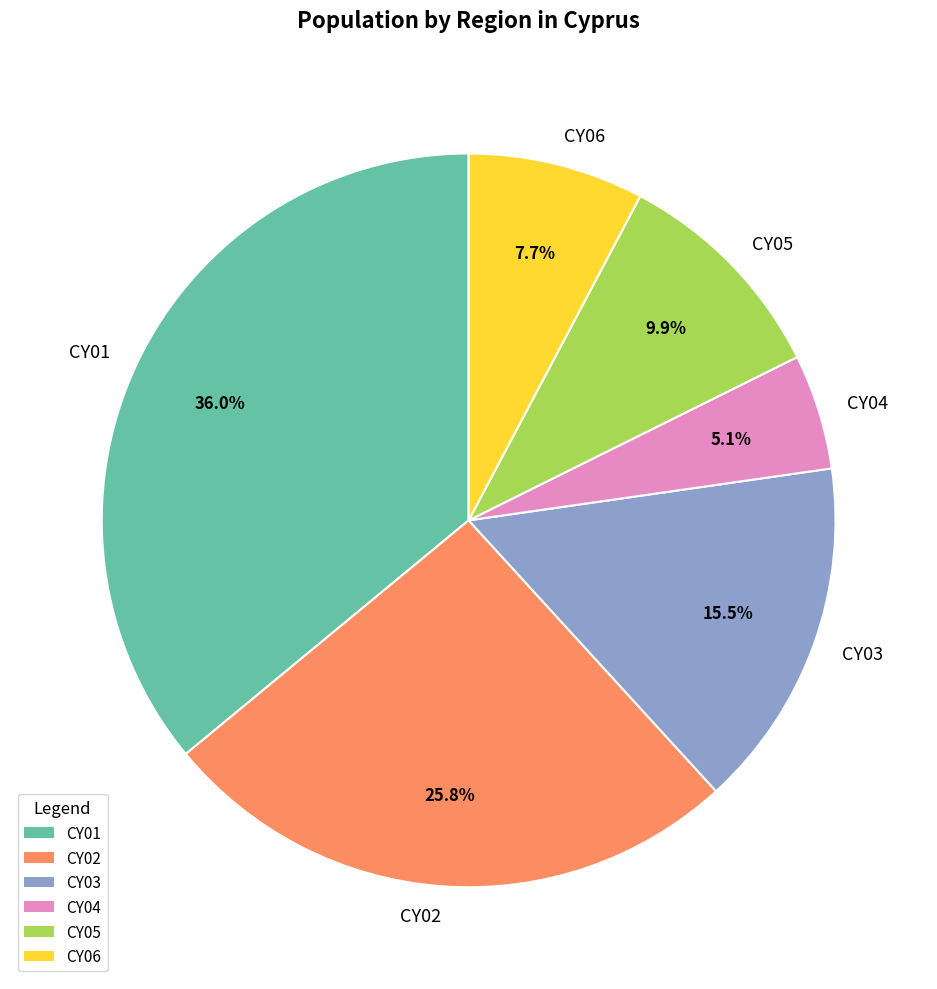

Is there any slice that represents more than half of the pie?

No